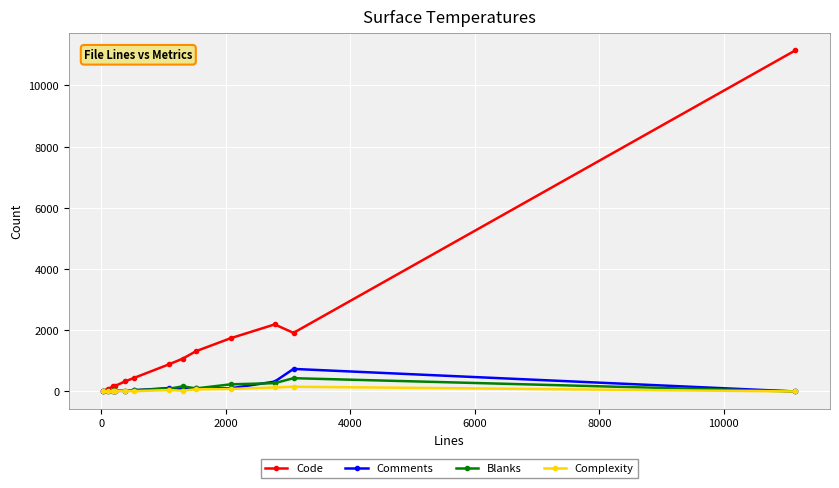

What is the average value of the Complexity series?

41